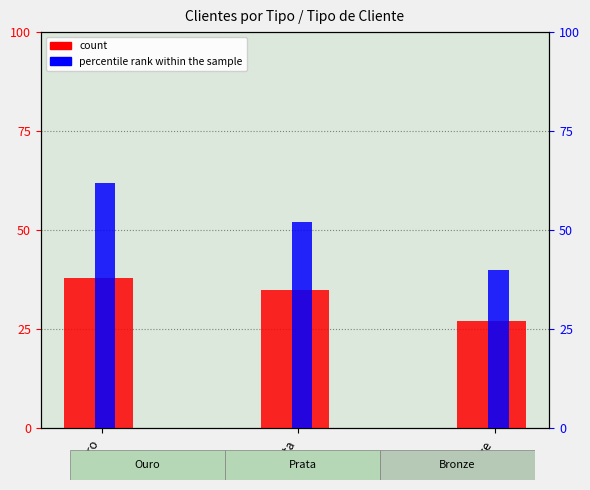

Reading left to right, transcribe all the data shown in this chart.

count: 38	35	27
percentile rank within the sample: 62	52	40